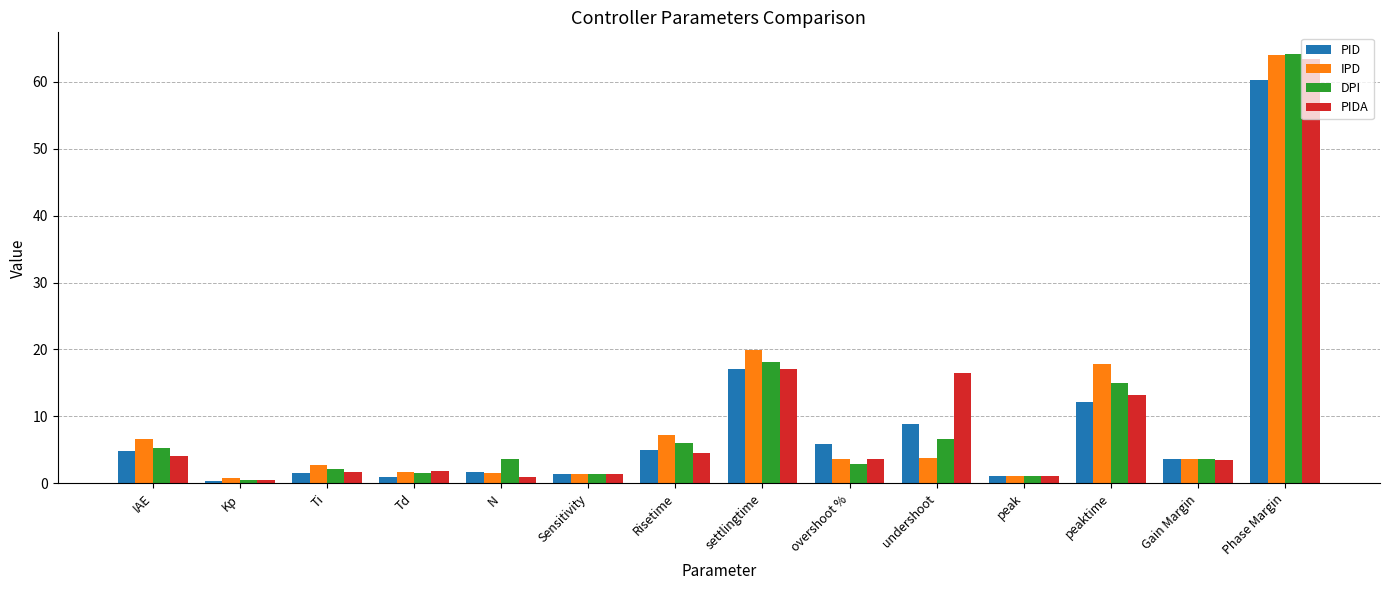

Which series changed the most between IAE and Kp?

IPD